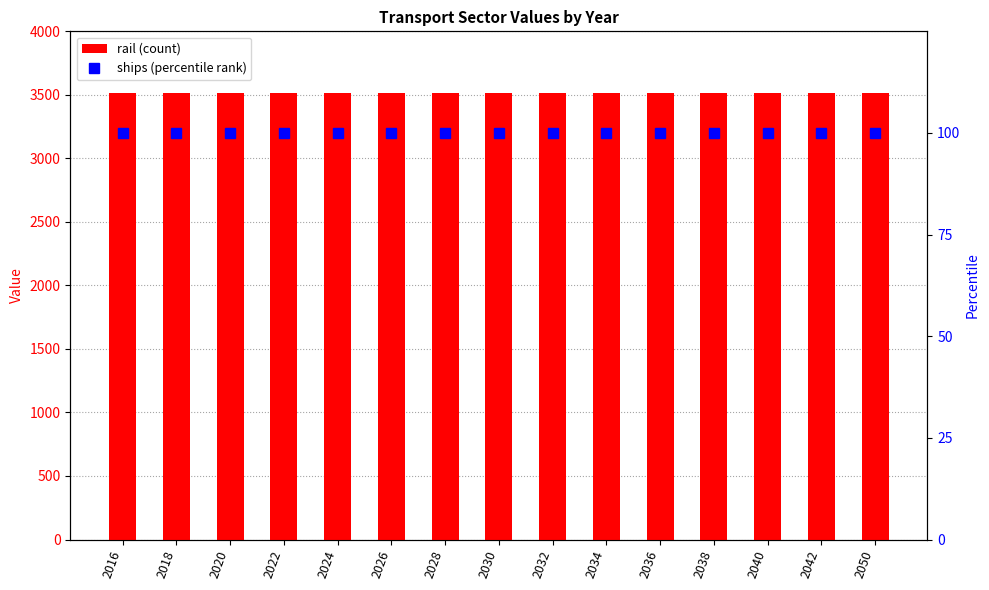

The value of ships (percentile) at 2024 is 163.7. True or false?

False